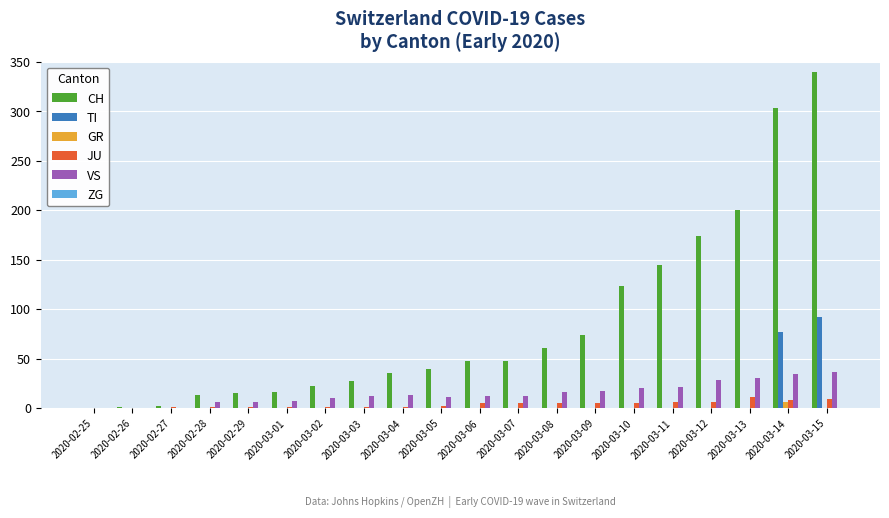

What is the total value across all series at 2020-03-06?

64